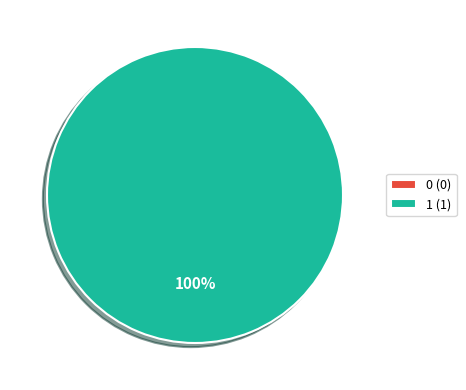

Which slice is the largest?

1